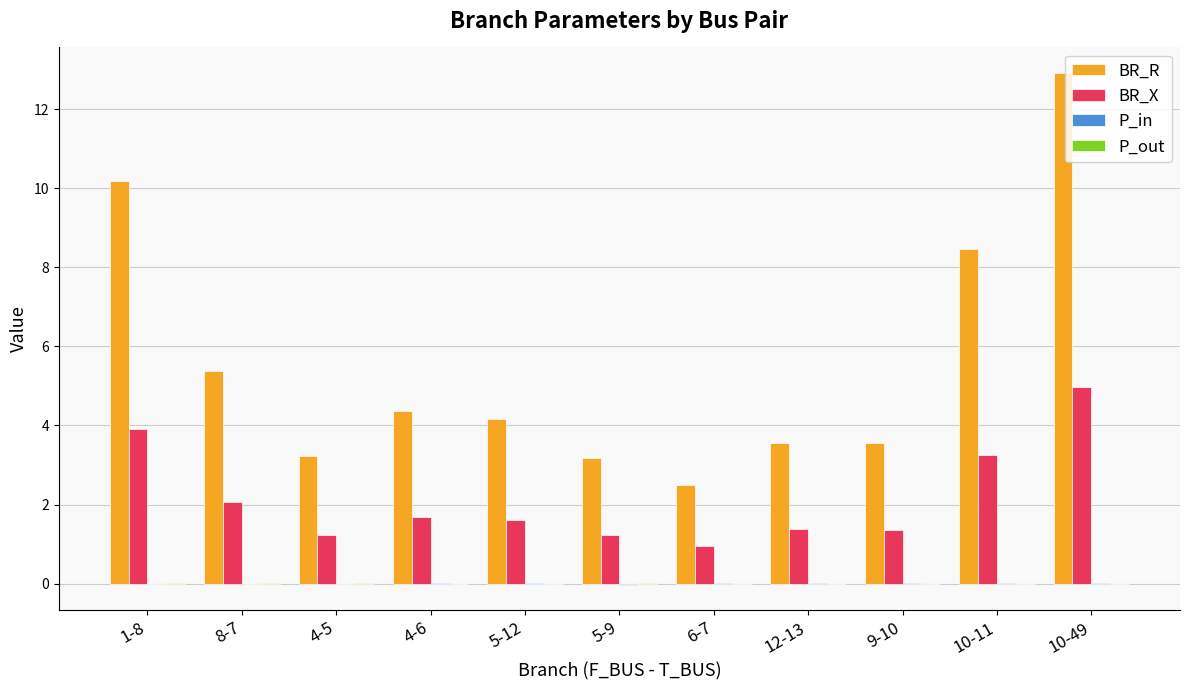

At which category is the sum across all series the highest?

10-49